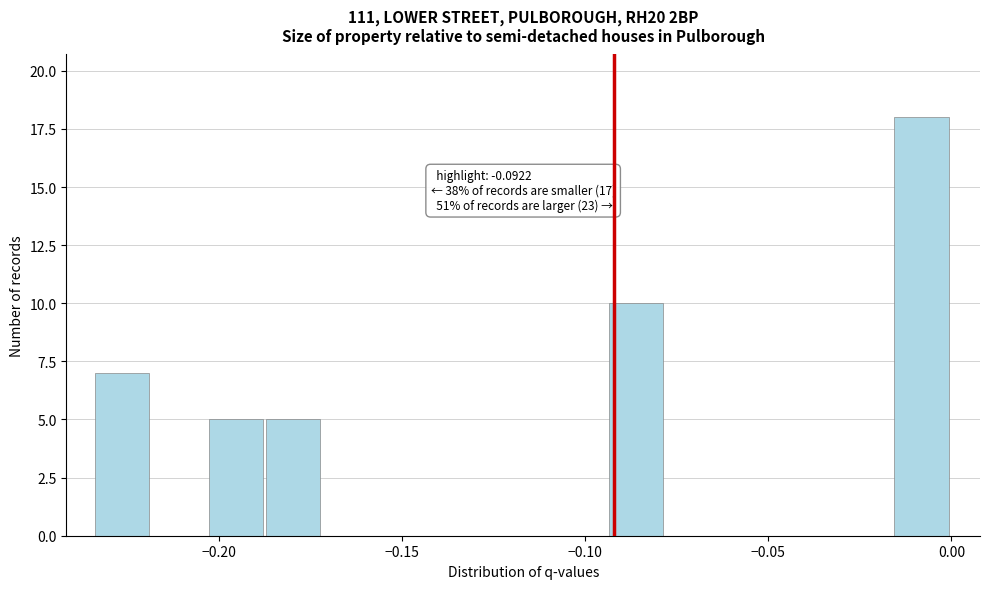

Read against the x-axis, roughly where is the centre of the tallest bar?

-0.010